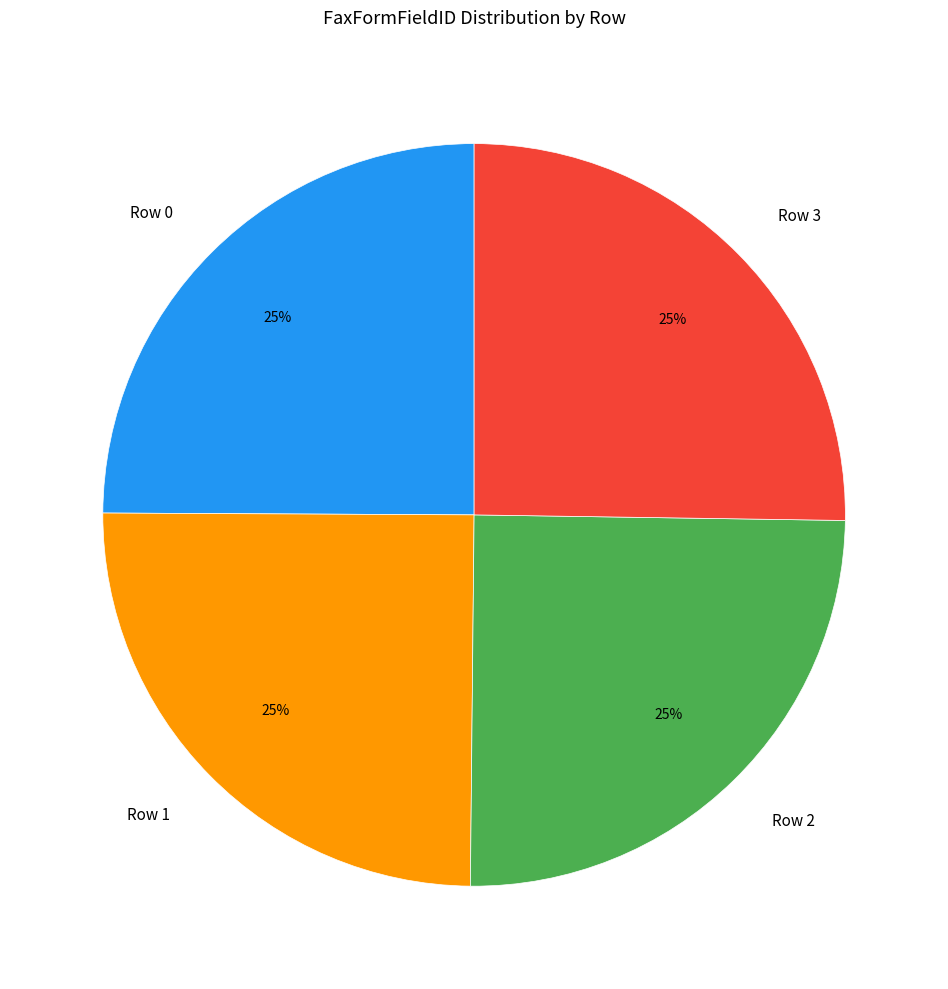

To the nearest percent, what is the average slice percentage?

25%